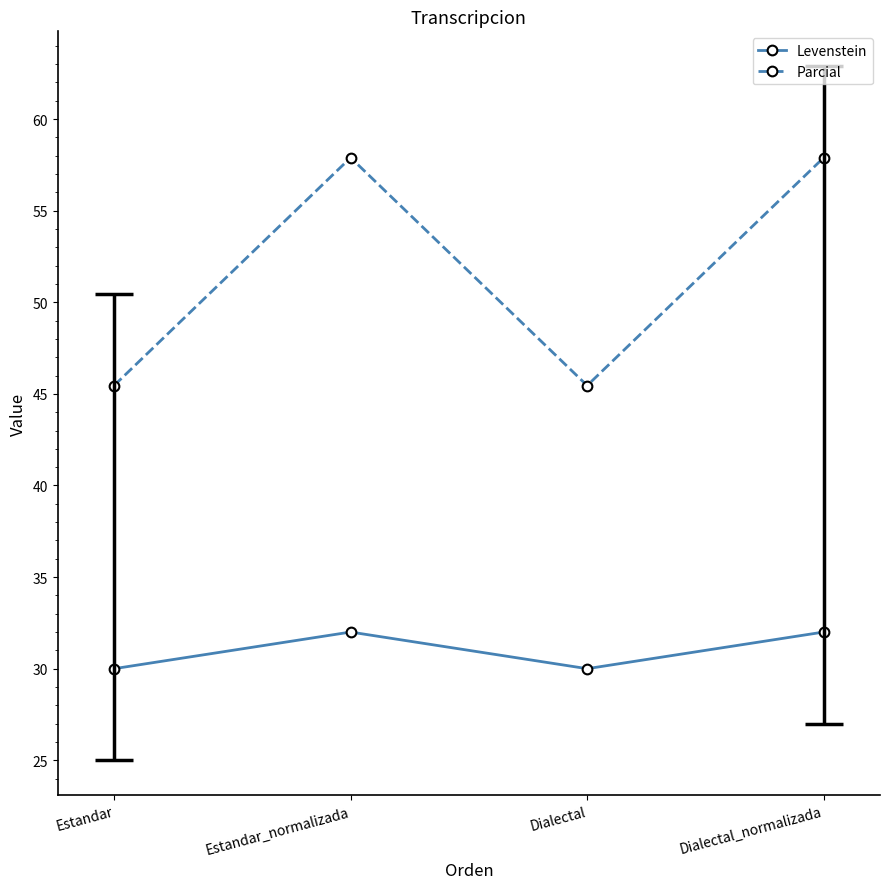

How many data points does each series have?

4